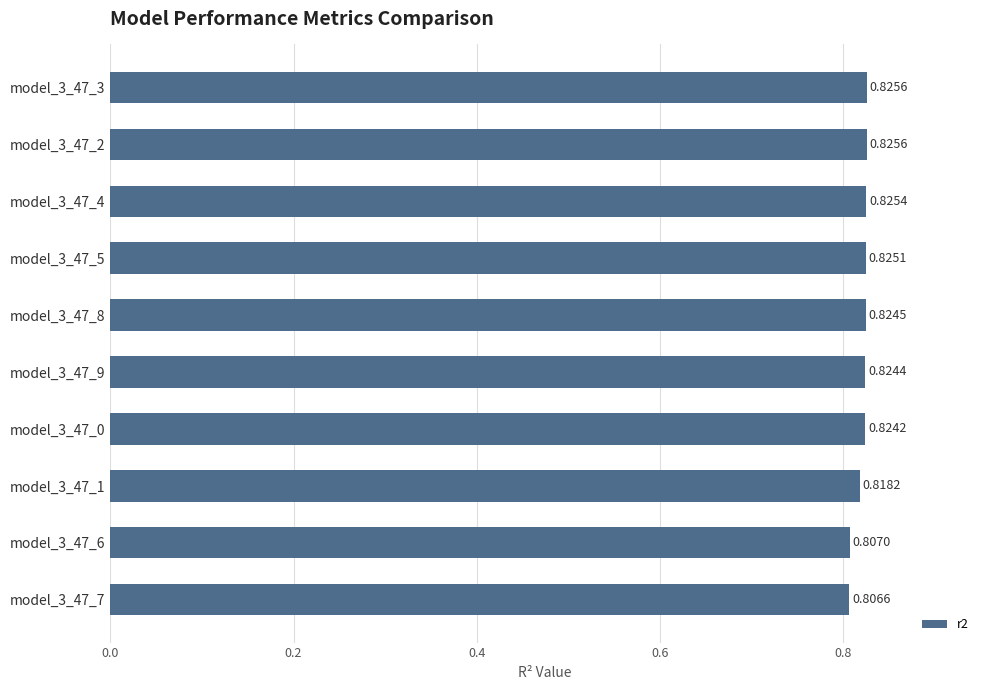

What is the sum of the values at model_3_47_3 and model_3_47_7?

1.6